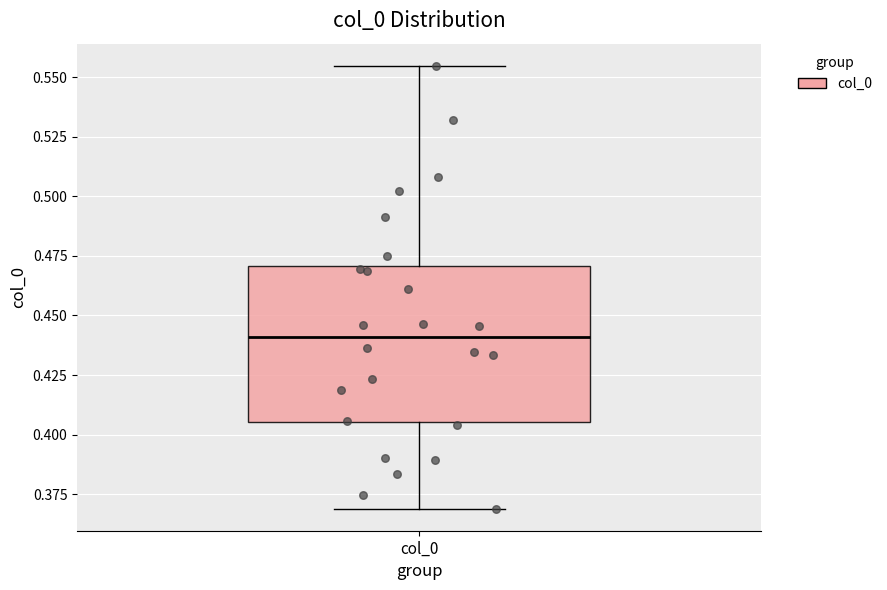

Read this box plot against the y-axis: the position of the median line, the range covered by the box, and the ends of both whiskers. The values are not printed on the chart, so give them approximately, as read against the axis.

median 0.440, box 0.405 to 0.470, whiskers 0.370 to 0.555